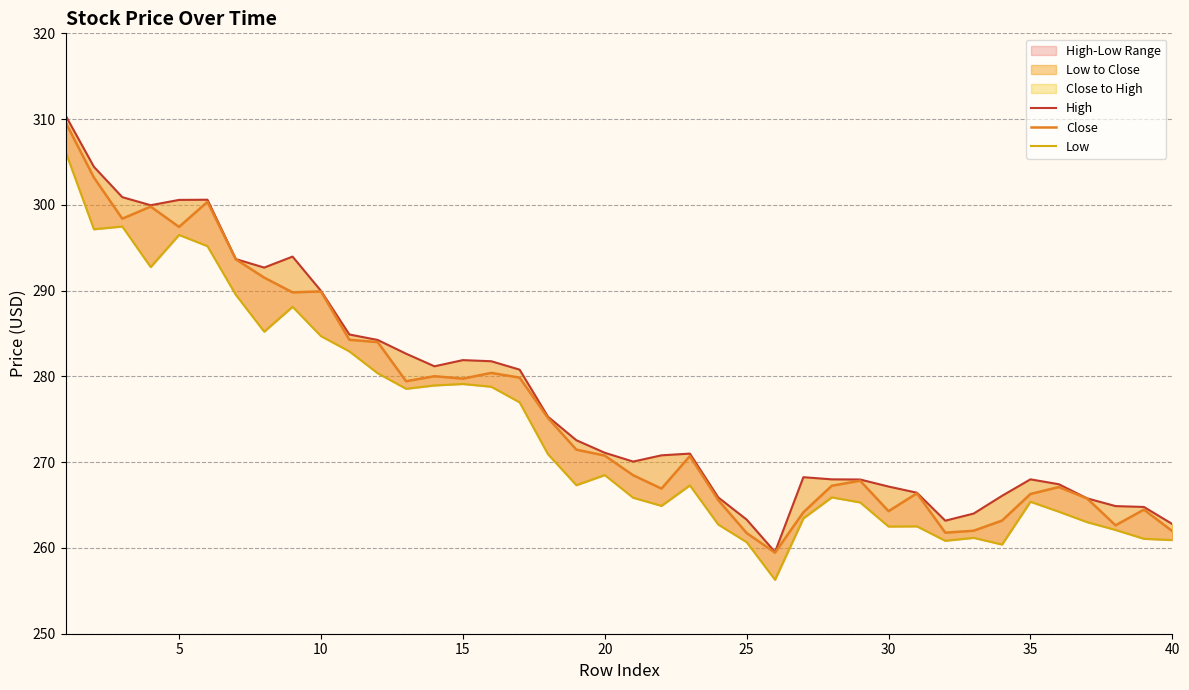

How many lines are shown in the chart?

3